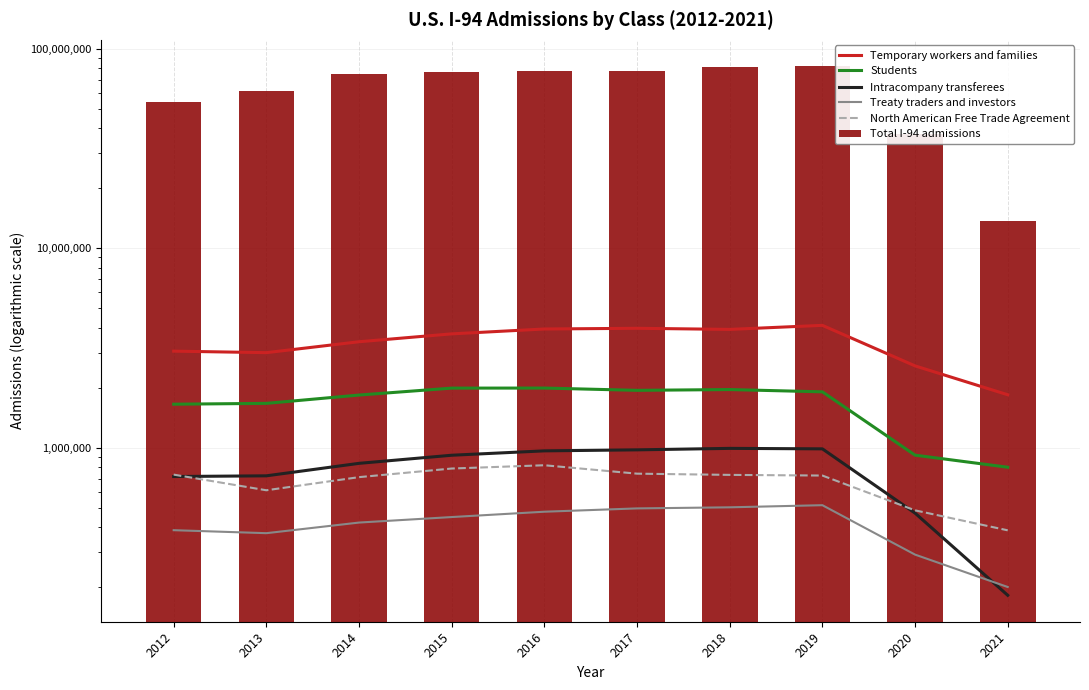

Is it true that Treaty traders and investors equals 422025 at 2014?

True